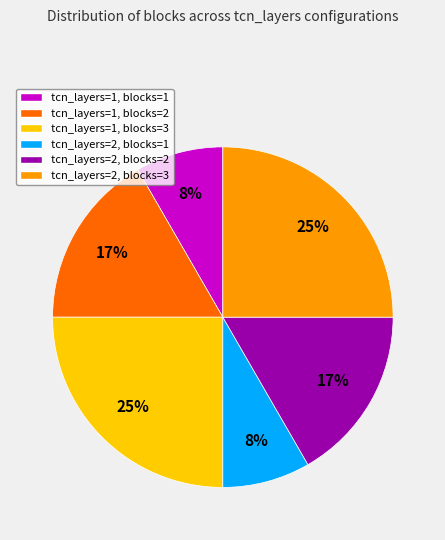

Count the number of slices in the pie.

6